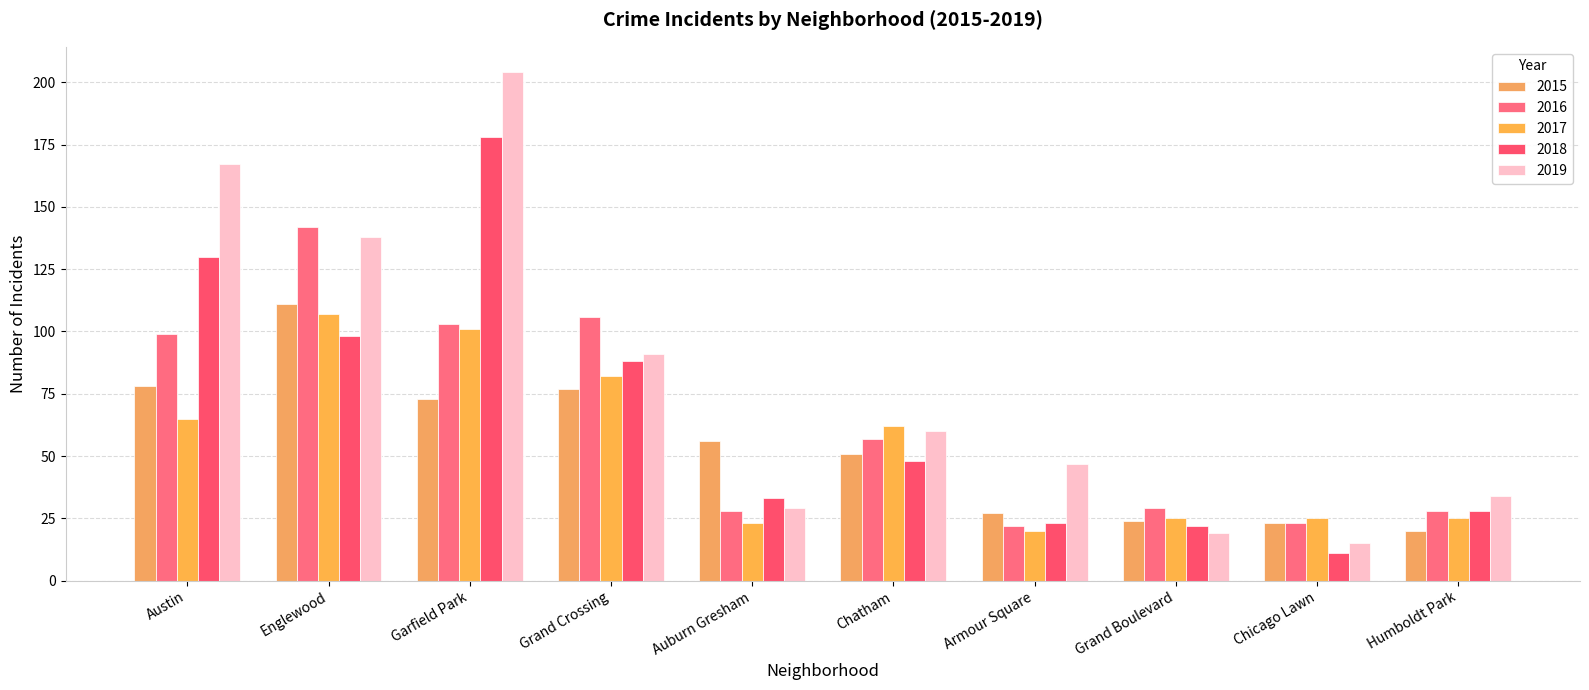

What is the minimum value shown in the chart?

11